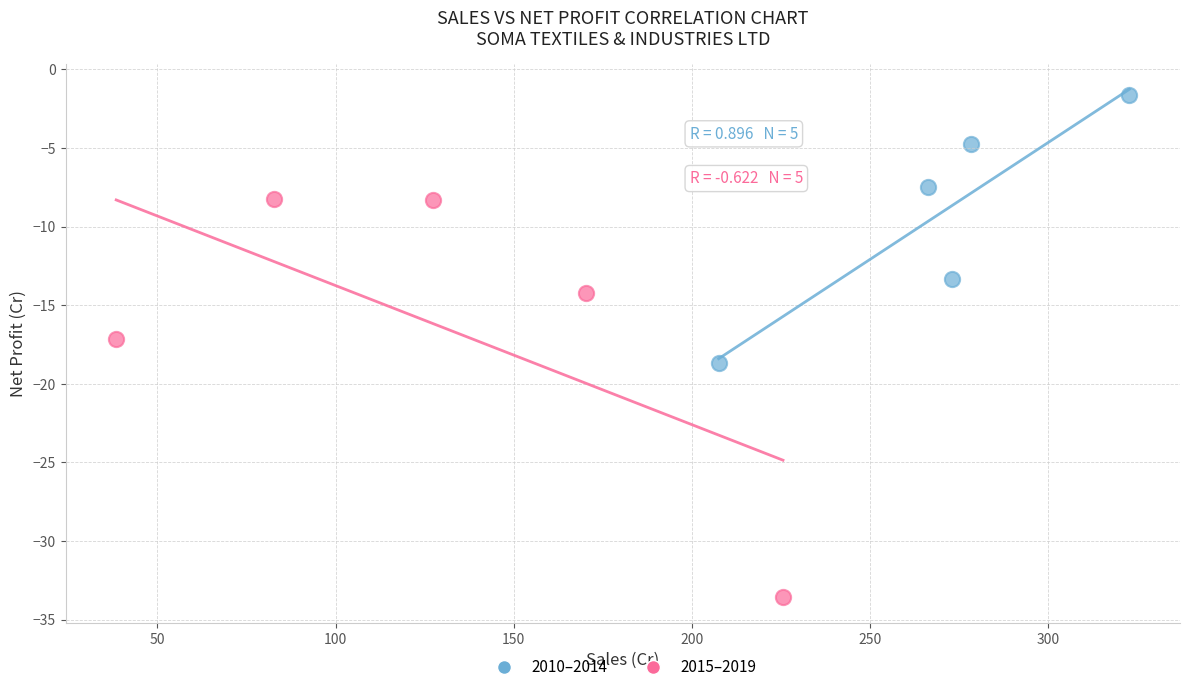

What are all the series names shown in the legend?

2010–2014, 2015–2019